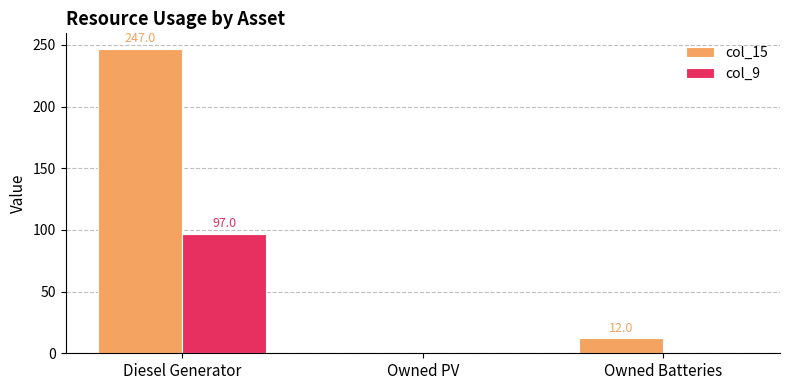

What is the total value across all series at Diesel Generator?

344.0